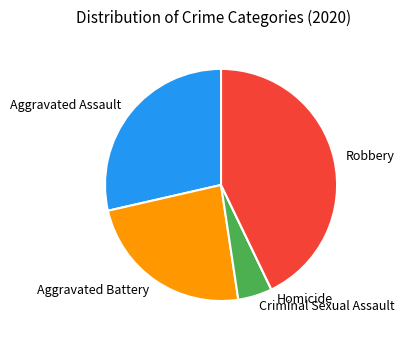

What is the ratio of the value at Aggravated Battery to the value at Robbery?

0.6